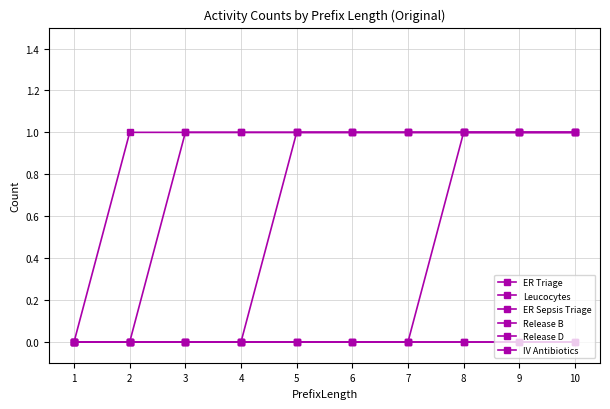

Does the chart have visible grid lines?

Yes